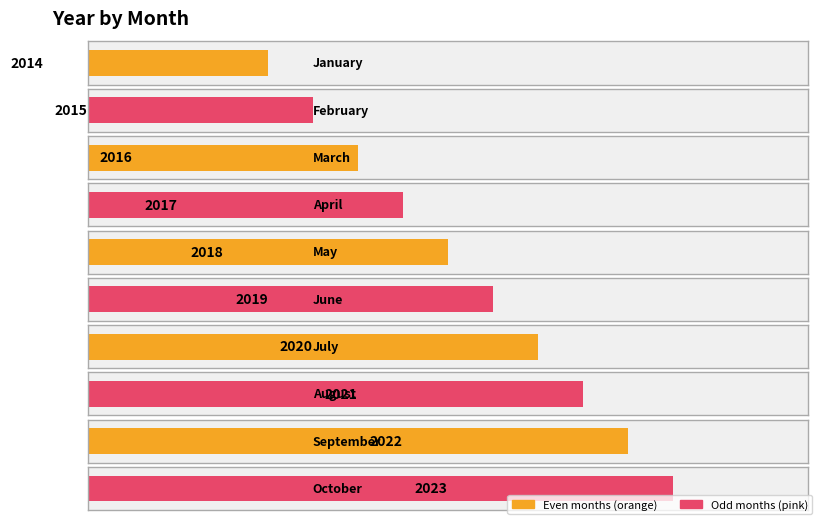

What is the average value?

2018